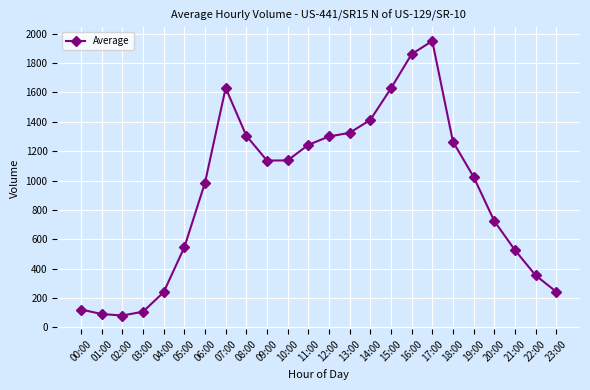

The chart shows a value of 506 at 10:00. True or false?

False